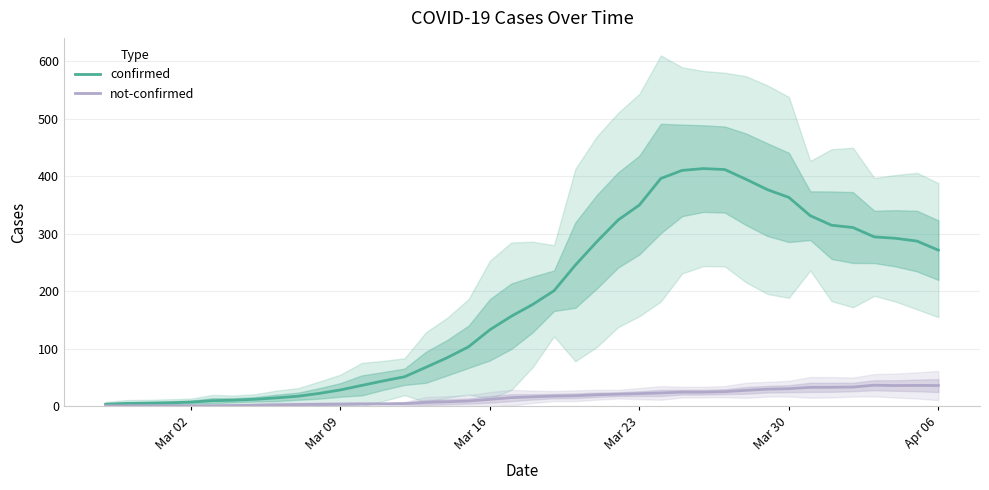

The value of confirmed at Mar 30 is 362.9. True or false?

True